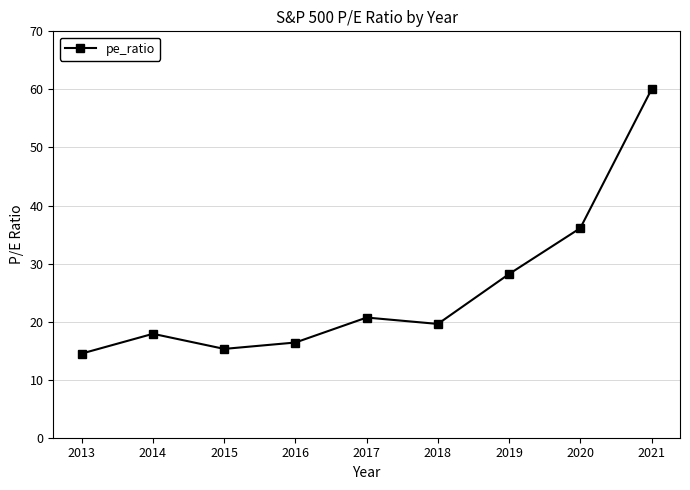

How many points are higher than both their immediate neighbors (excluding endpoints)?

2